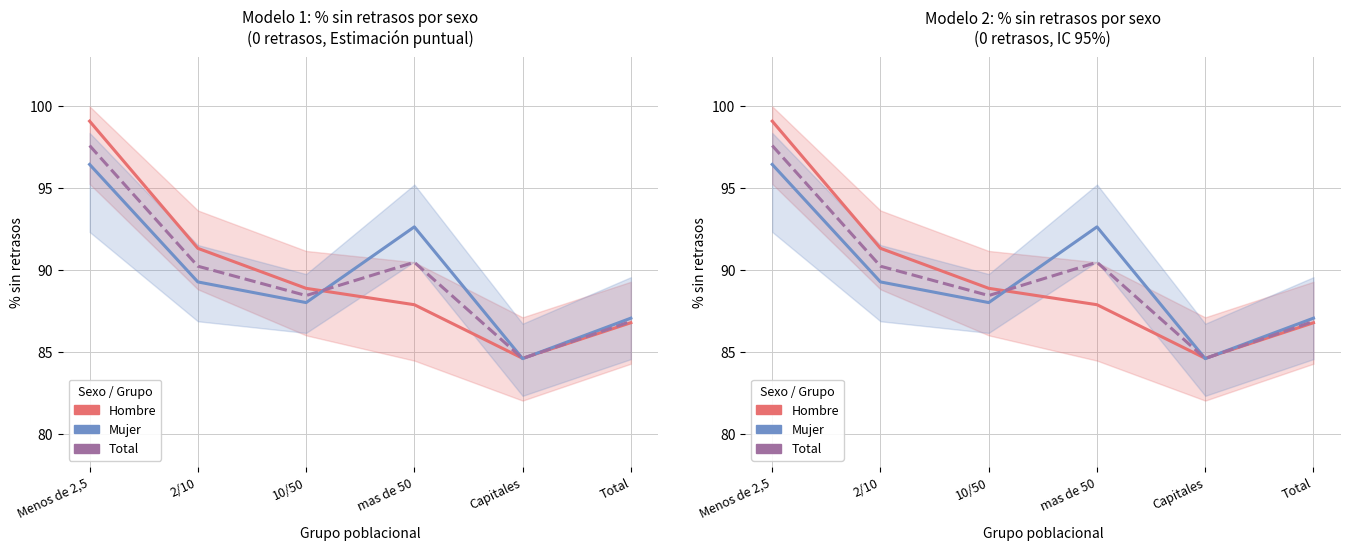

Which label corresponds to the largest value in the chart?

Menos de 2,5